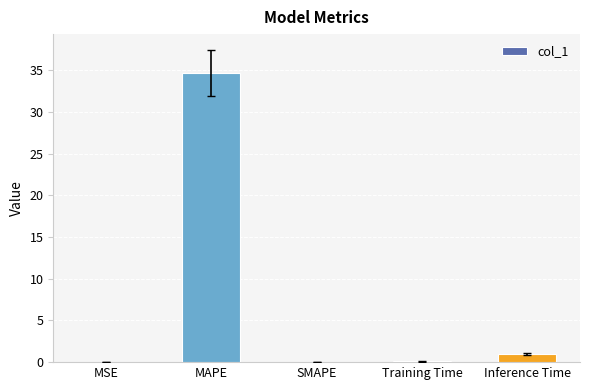

Which has a higher value, Inference Time or Training Time?

Inference Time